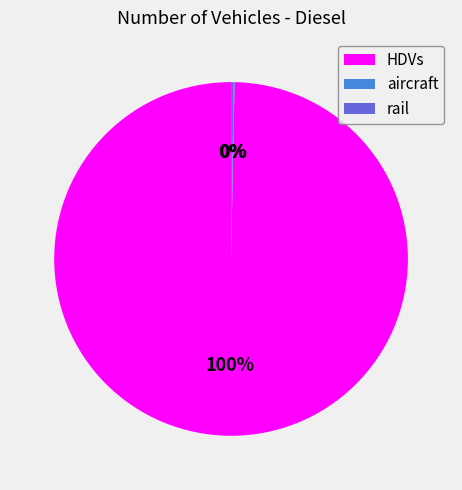

What percentage is the HDVs slice, to the nearest percent?

100%